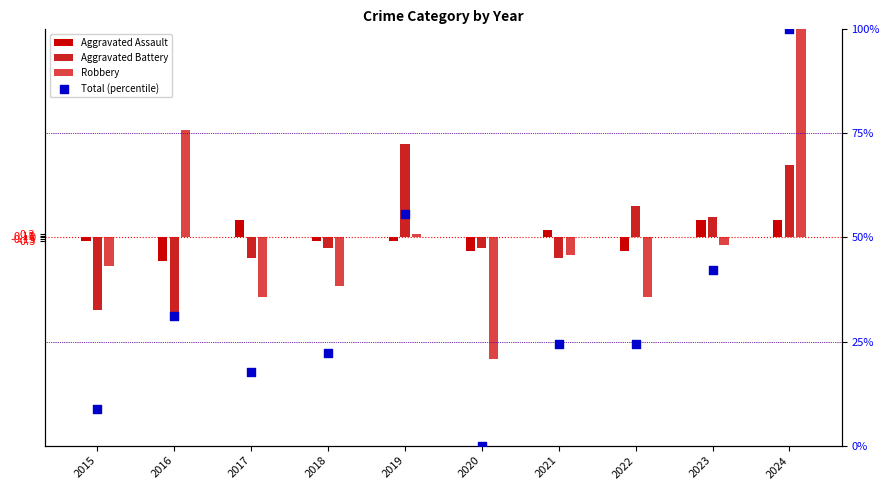

What are all the series names shown in the legend?

Aggravated Assault, Aggravated Battery, Robbery, Total (percentile)